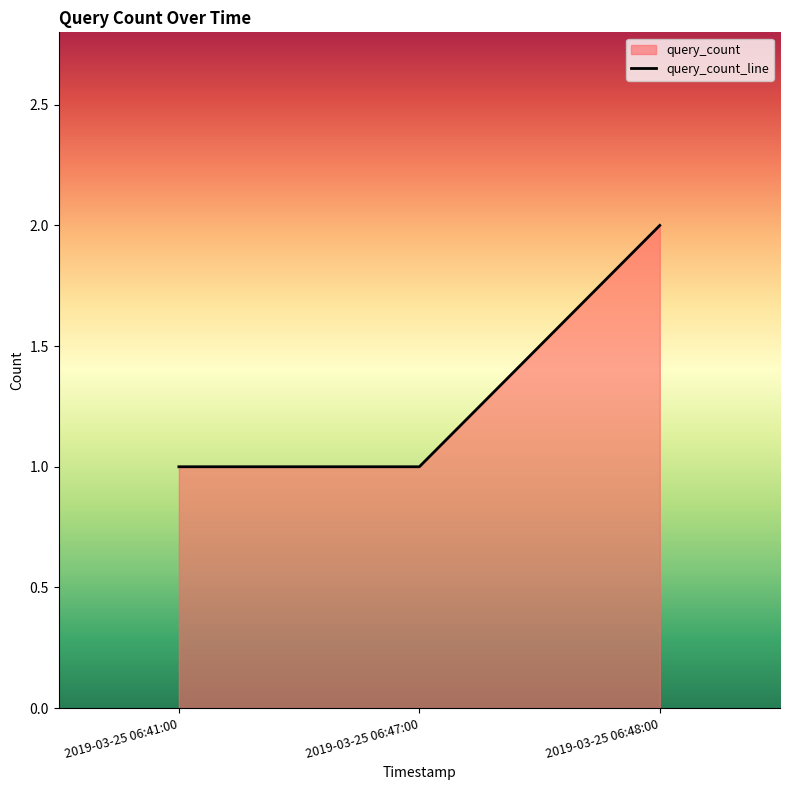

What position from the left is 2019-03-25 06:41:00?

1